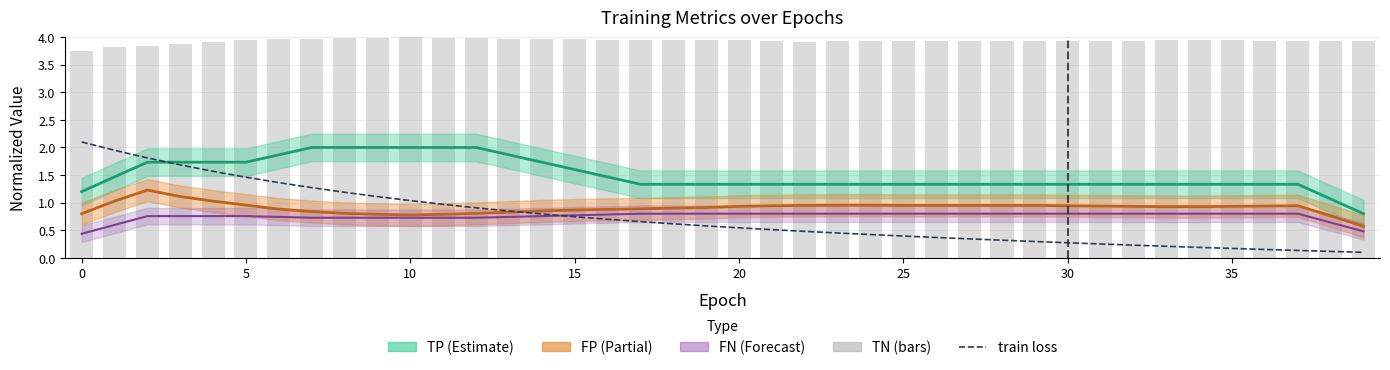

How many data points does each series have?

40